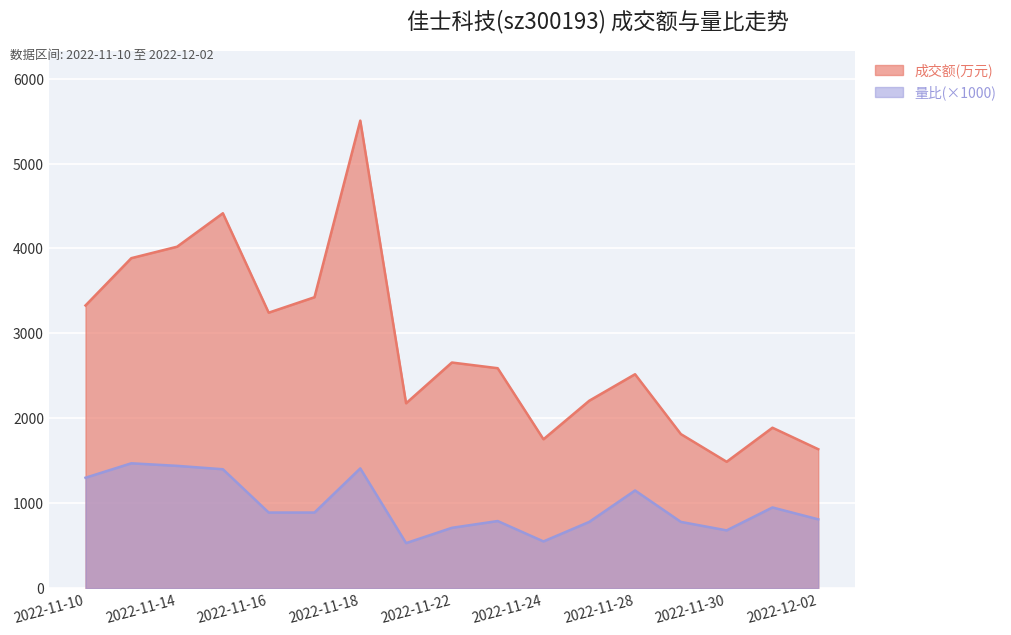

True or false: 成交额(万元) and 量比 intersect in this chart.

False